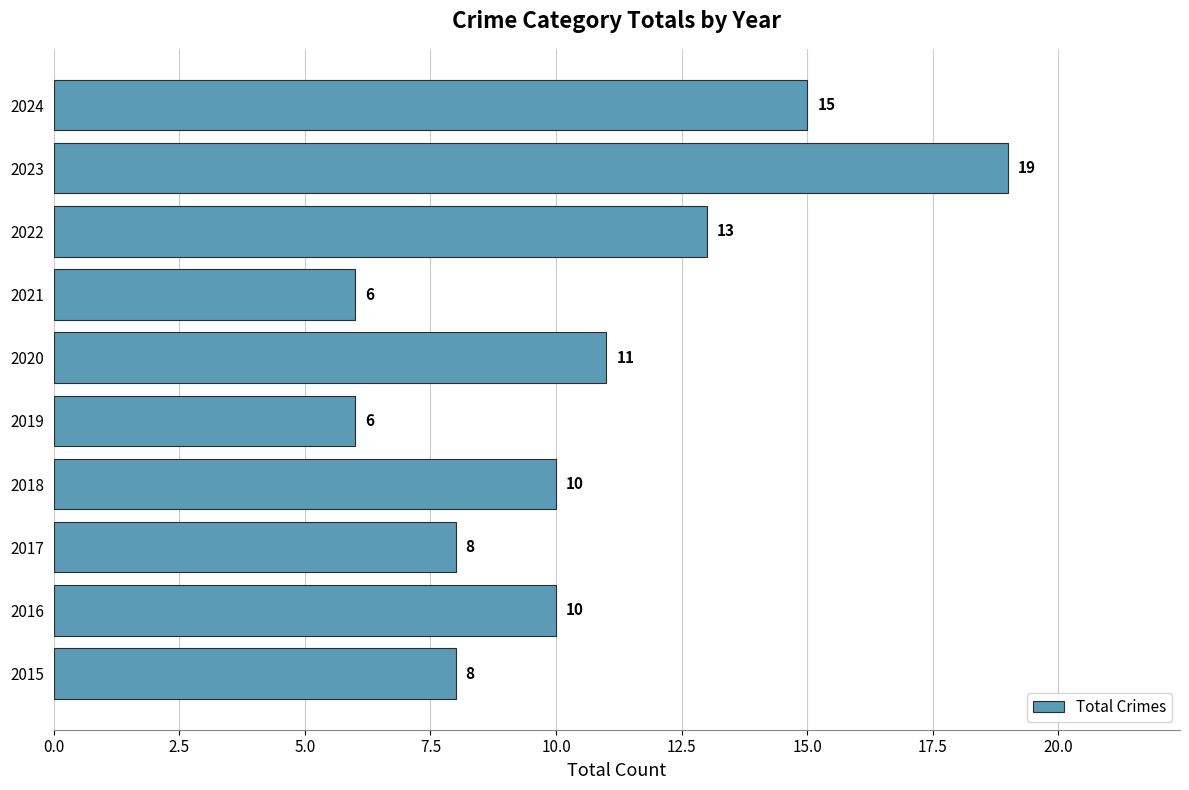

What is the sum of all values?

106